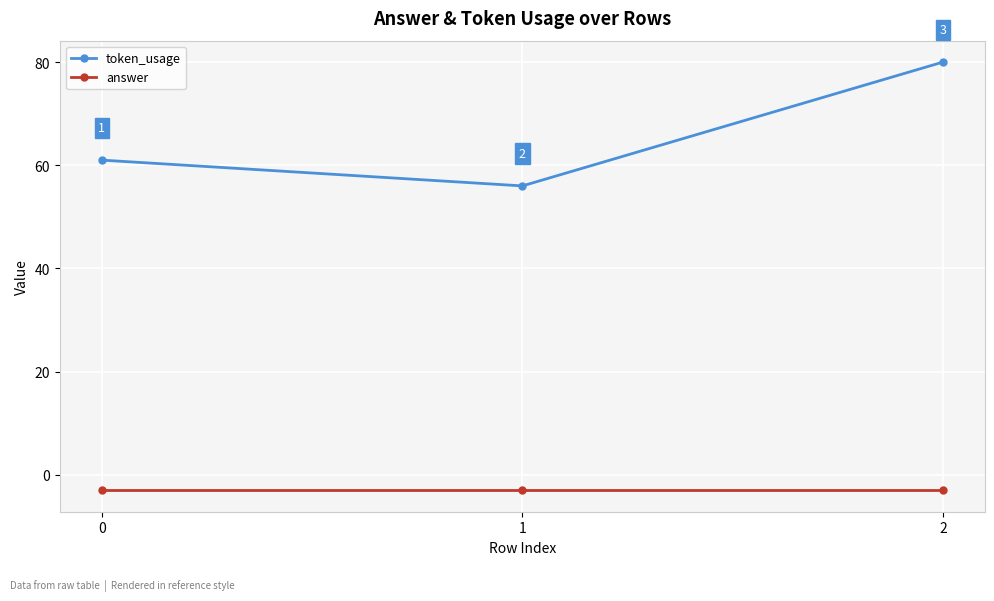

Which series has the widest spread of values?

token_usage